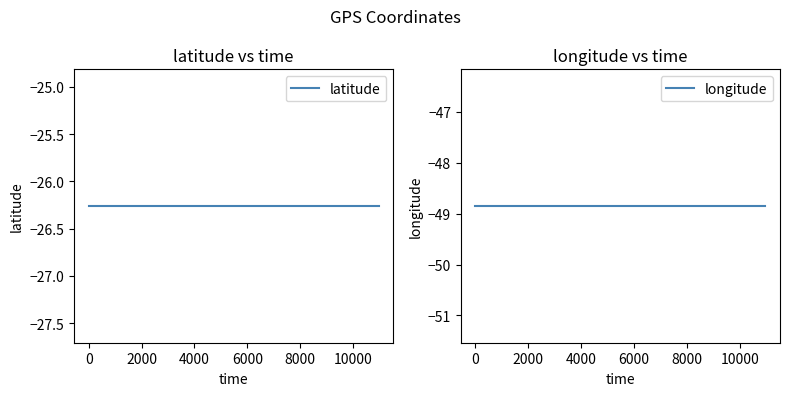

Reading left to right, extract all data points from this chart.

latitude: -26.3	-26.3	-26.3	-26.3	-26.3	-26.3	-26.3	-26.3	-26.3	-26.3	-26.3	-26.3
longitude: -48.8	-48.8	-48.8	-48.8	-48.8	-48.8	-48.8	-48.8	-48.8	-48.8	-48.8	-48.8